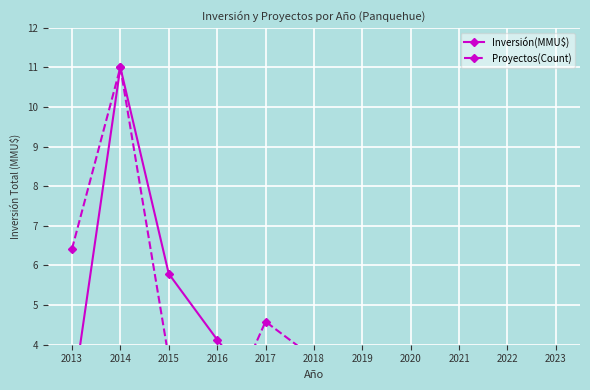

How many data points in Inversión(MMU$) are above 2?

6